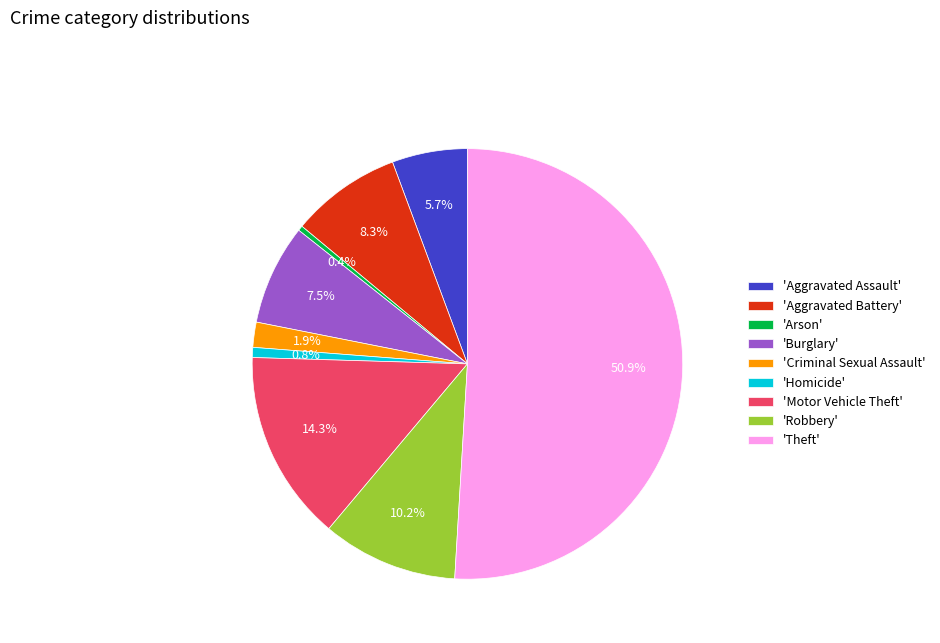

What percentage is NOT represented by 'Motor Vehicle Theft'?

85.7%